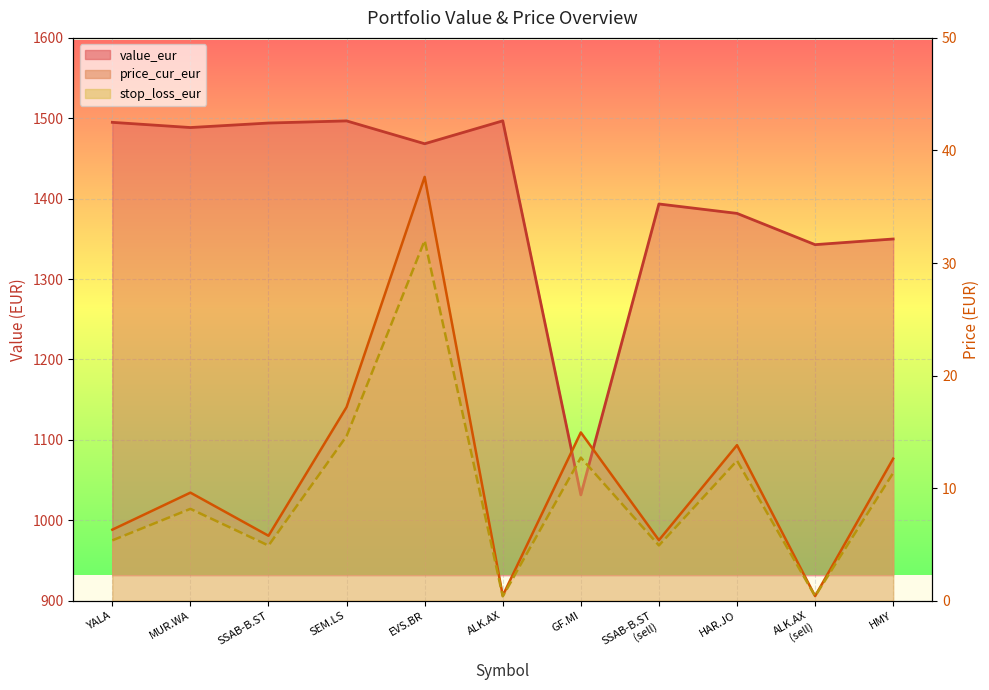

Is the value of price_cur_eur at SEM.LS greater than the value of value_eur at MUR.WA?

No